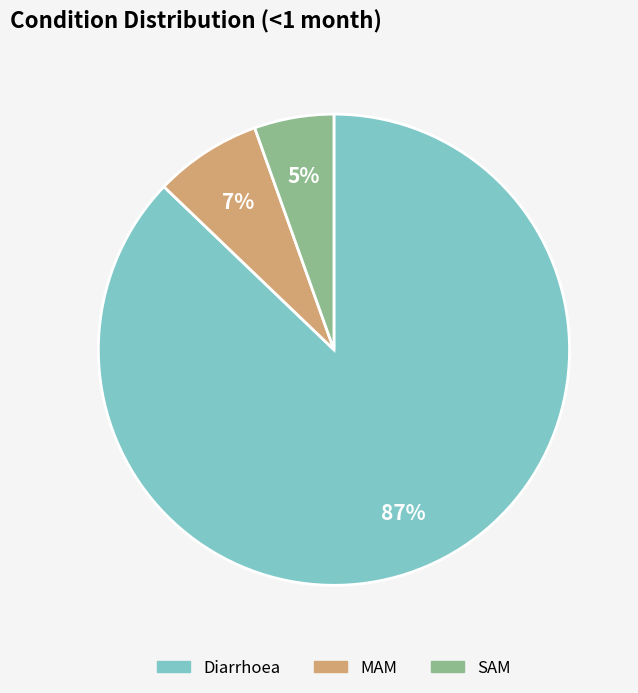

Do SAM and Diarrhoea together represent more than half of the pie?

Yes